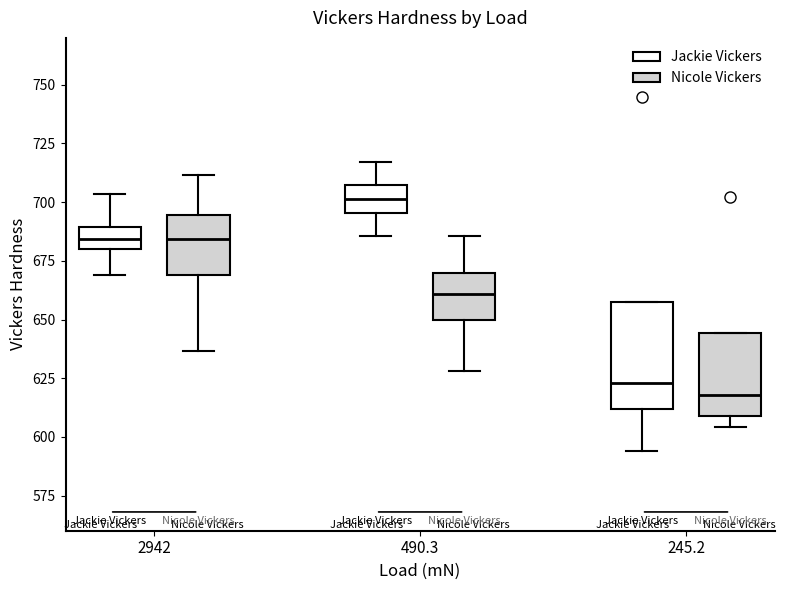

Comparing the boxes themselves (not the whiskers), which one is the tallest?

245.2 (Jackie Vickers)